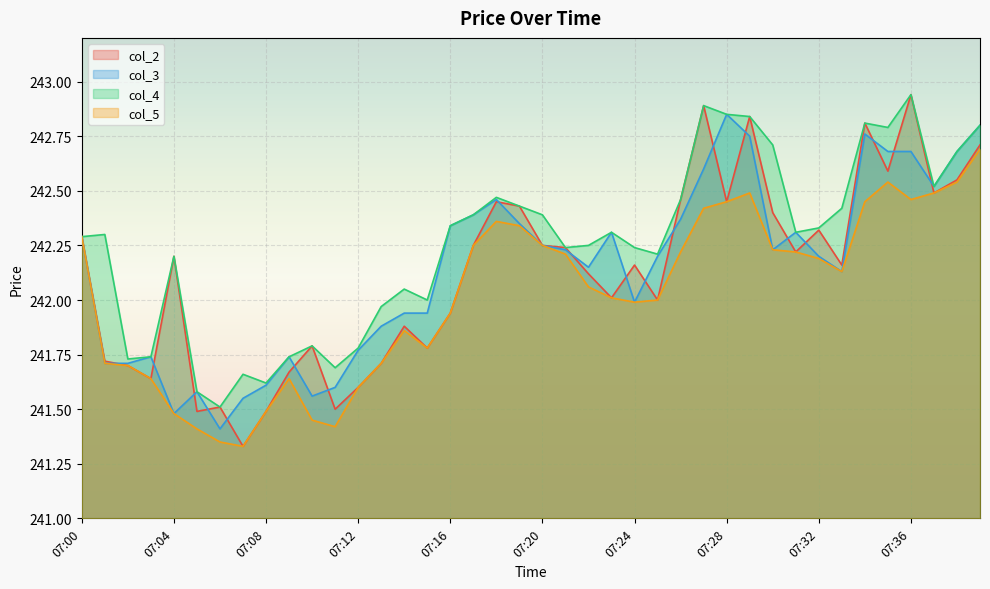

Which series has the widest spread of values?

col_2